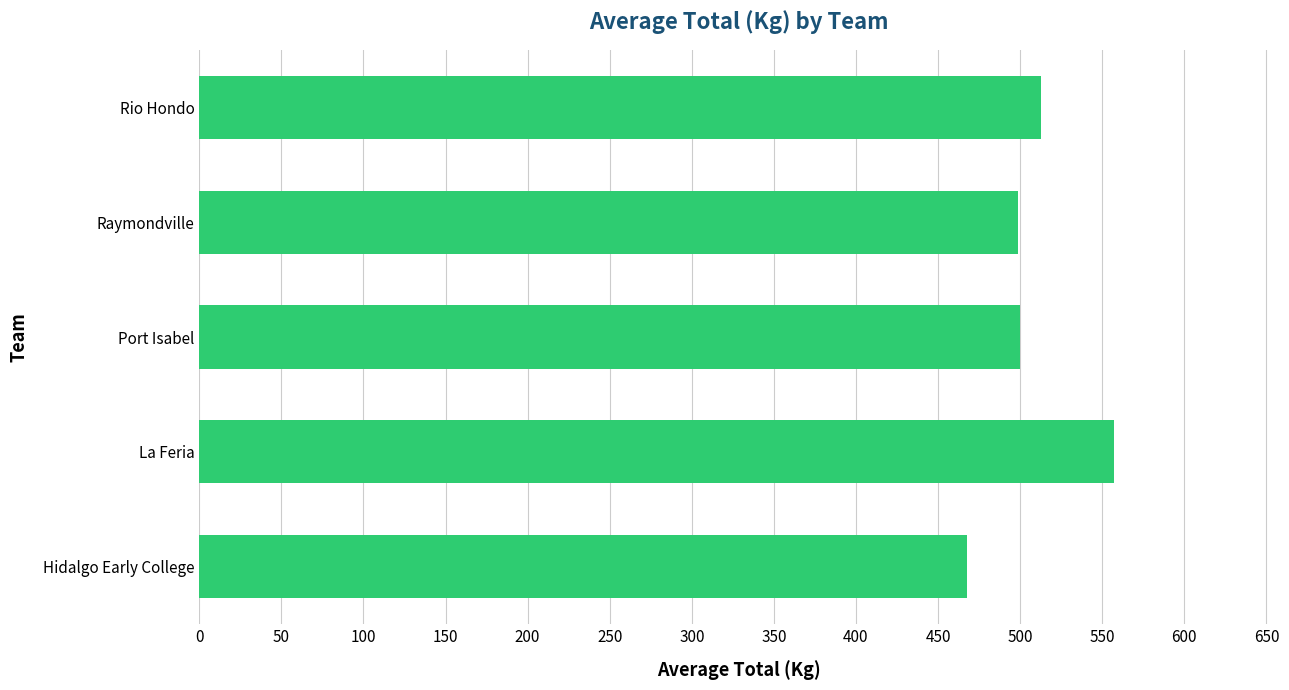

What is the average value?

507.3